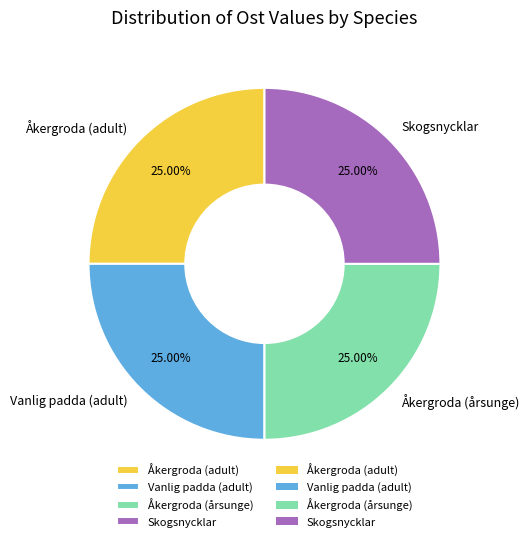

What percentage is the Vanlig padda (adult) slice, to the nearest percent?

25%